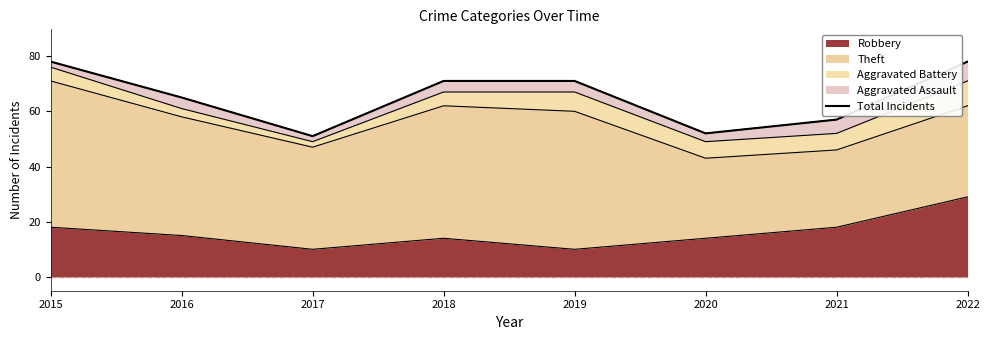

What is the value of the 6th point from the left?

52